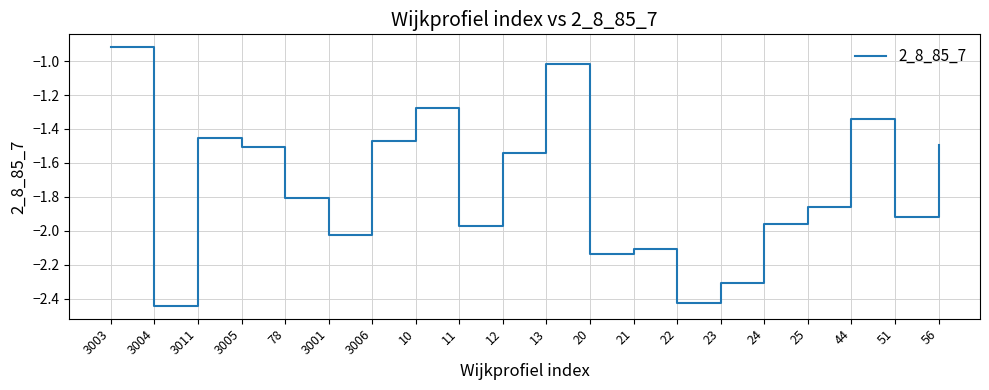

The value at 13 is -1.0. True or false?

True